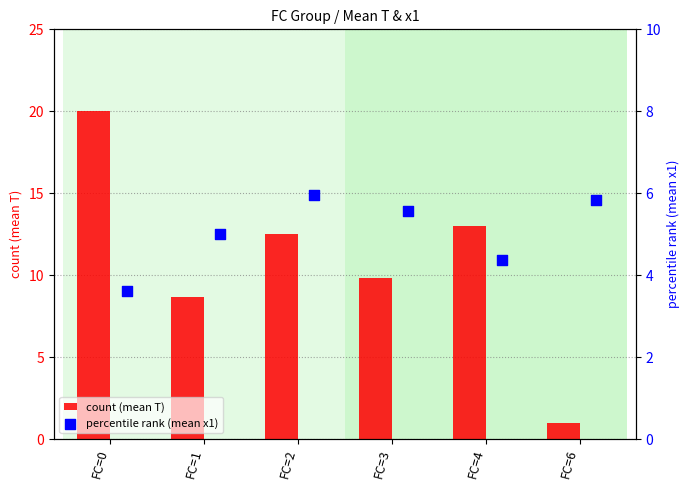

Which series reaches the minimum Y coordinate?

count (mean T)